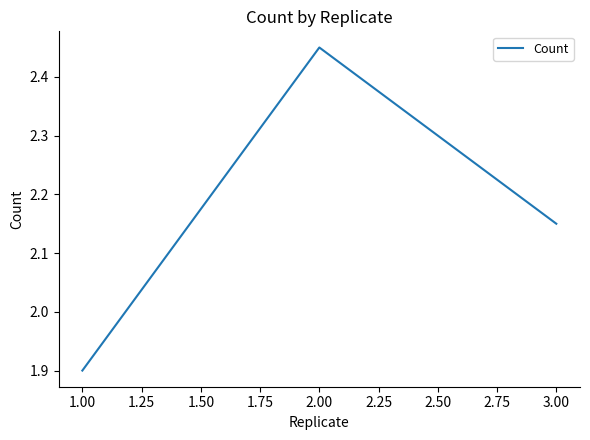

List the labels in order of value, largest first.

2.00, 3.00, 1.00